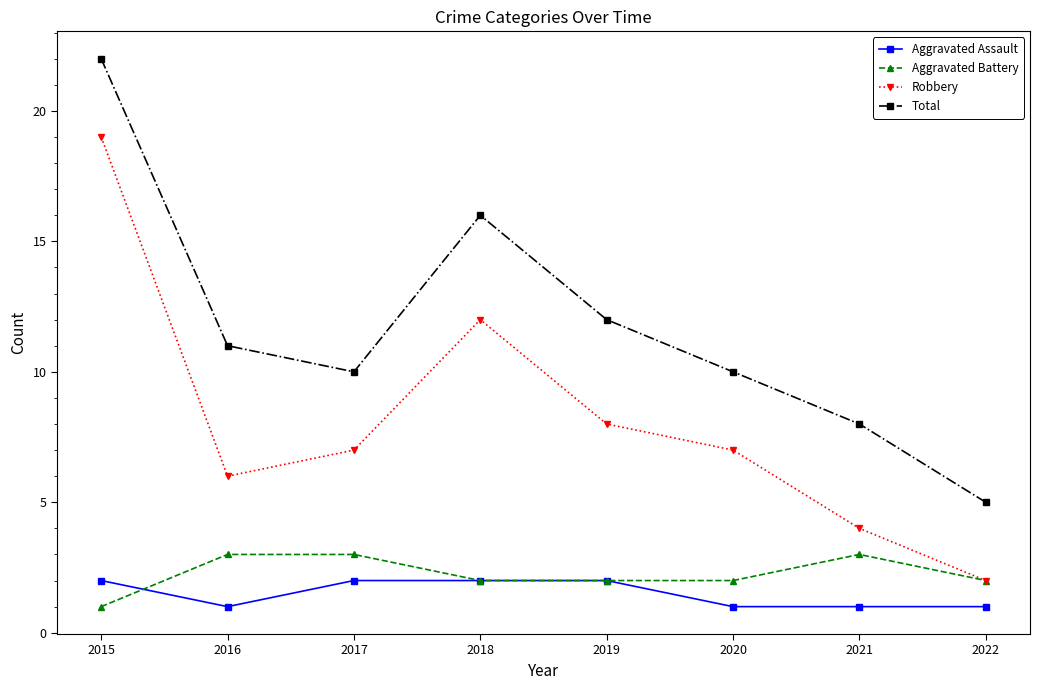

How many distinct data groups are displayed?

4